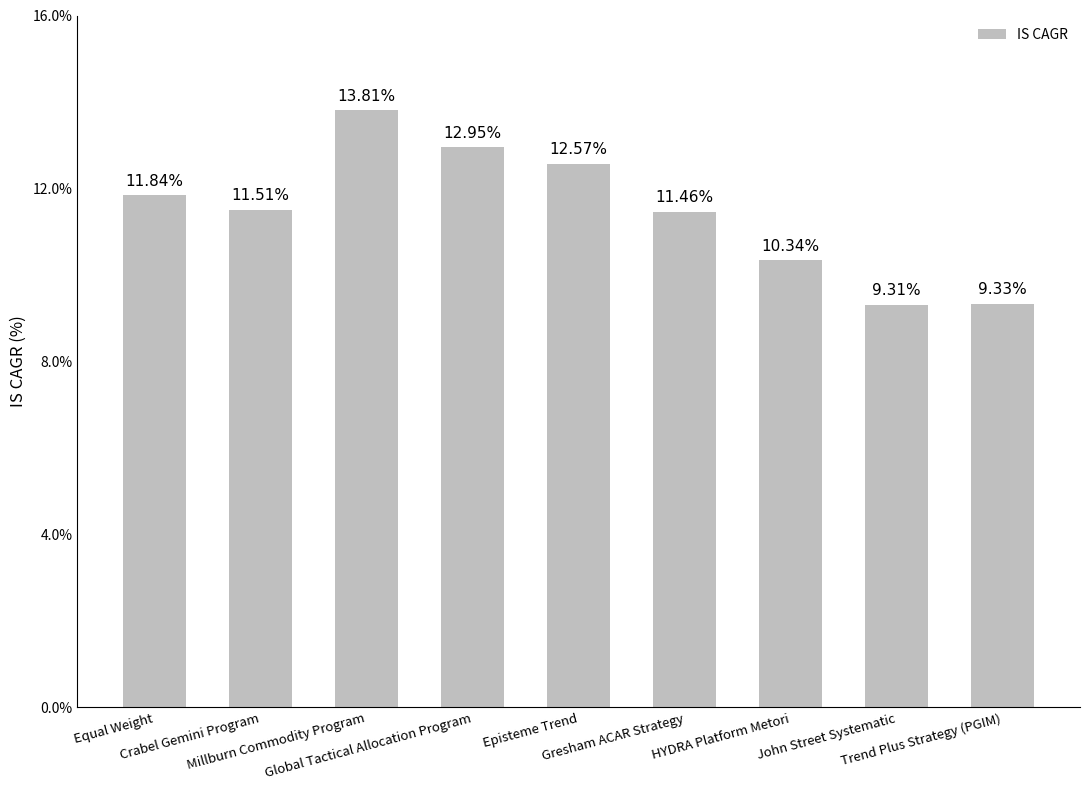

List the labels in order of value, largest first.

Millburn Commodity Program, Global Tactical Allocation Program, Episteme Trend, Equal Weight, Crabel Gemini Program, Gresham ACAR Strategy, HYDRA Platform Metori, Trend Plus Strategy (PGIM), John Street Systematic